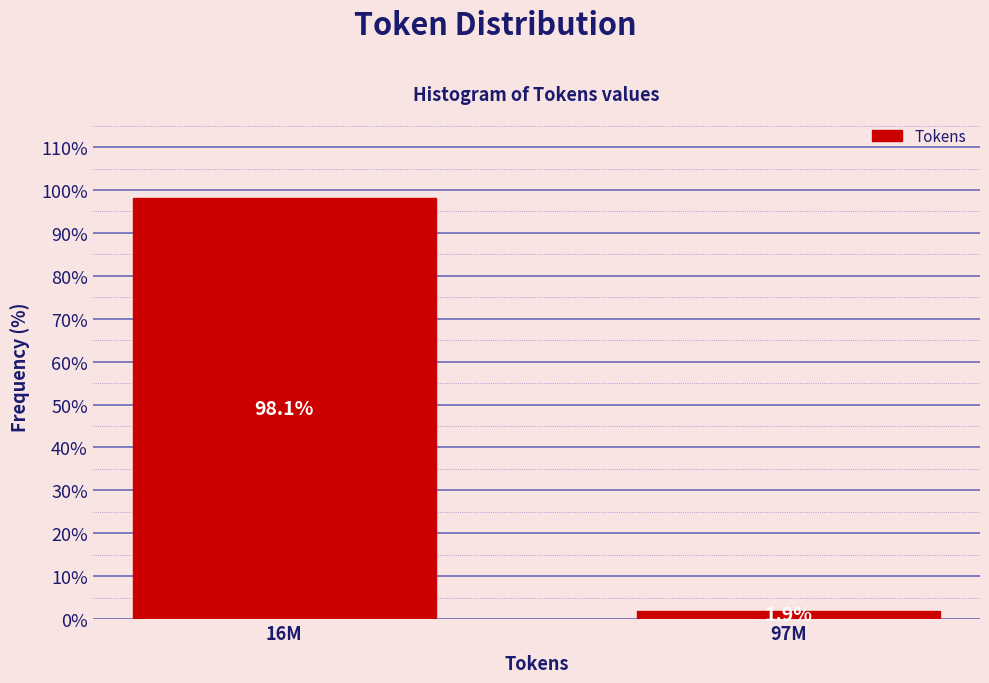

Reading right to left, transcribe all the data shown in this chart.

97M=1.9	16M=98.1